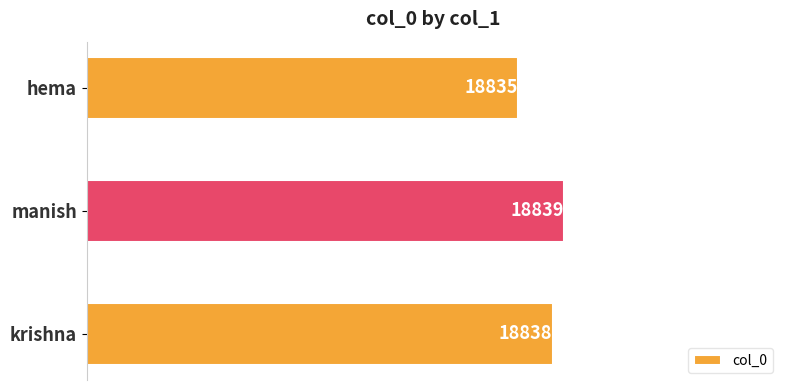

List the labels in order of value, largest first.

manish, krishna, hema